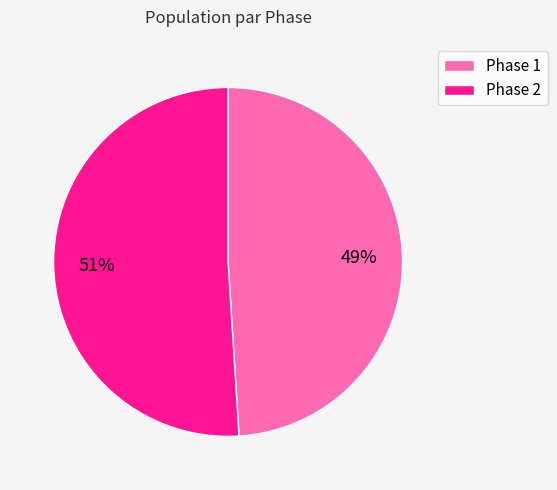

To the nearest percent, what is the average slice percentage?

50%